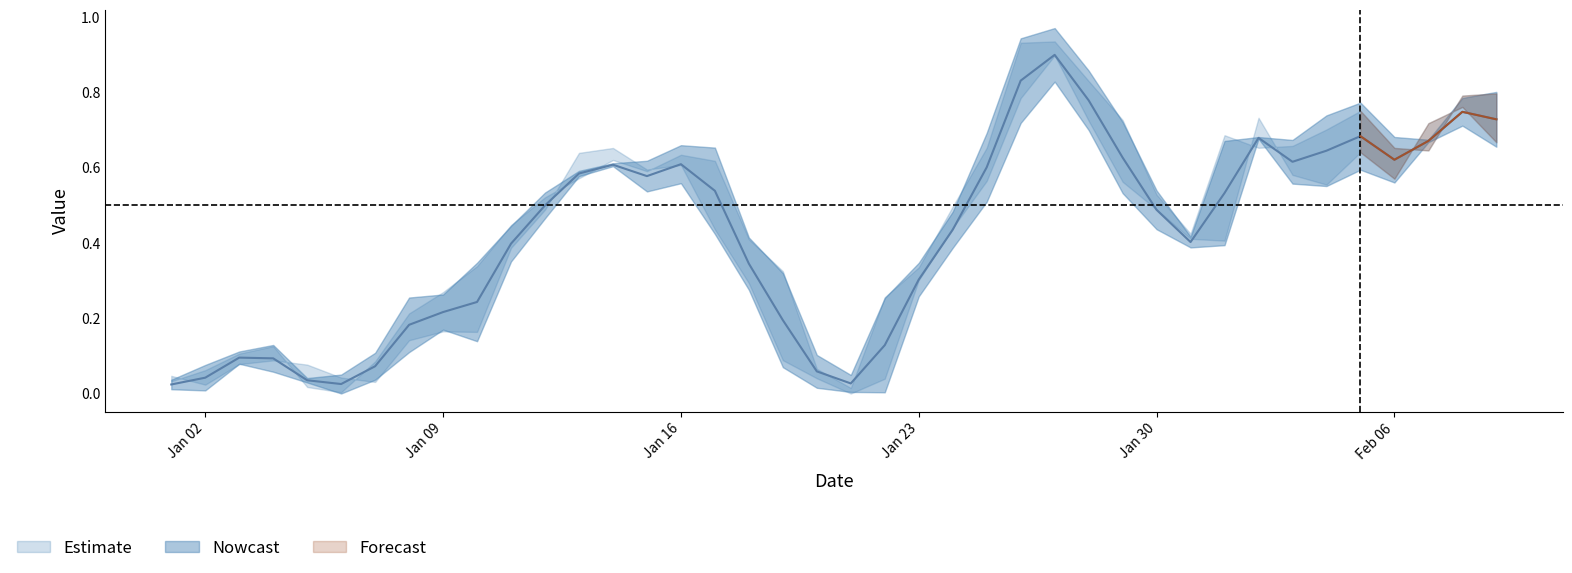

What is the sum of all Low values?

15.9